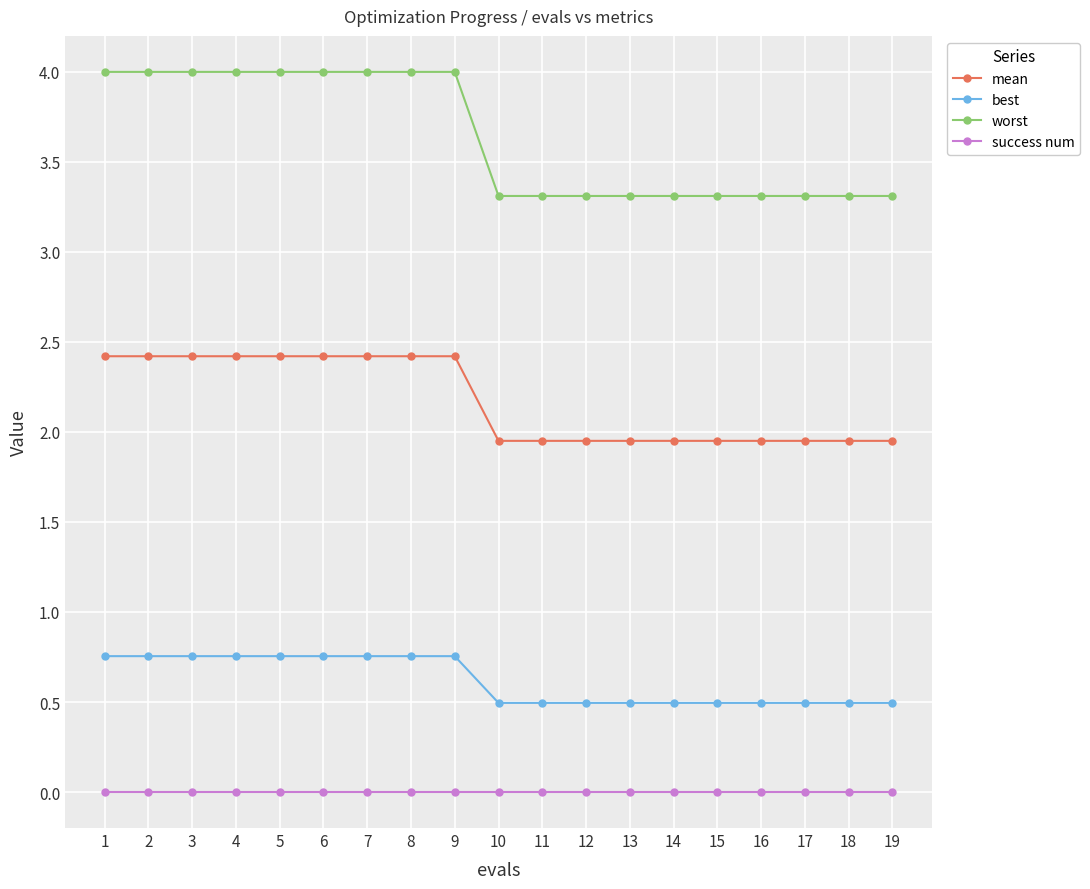

What is the lowest value of the best series?

0.5